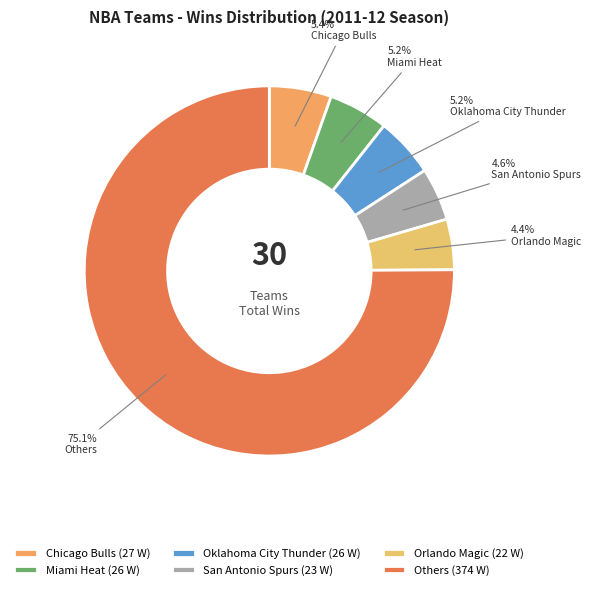

How many slices are in this pie chart?

6